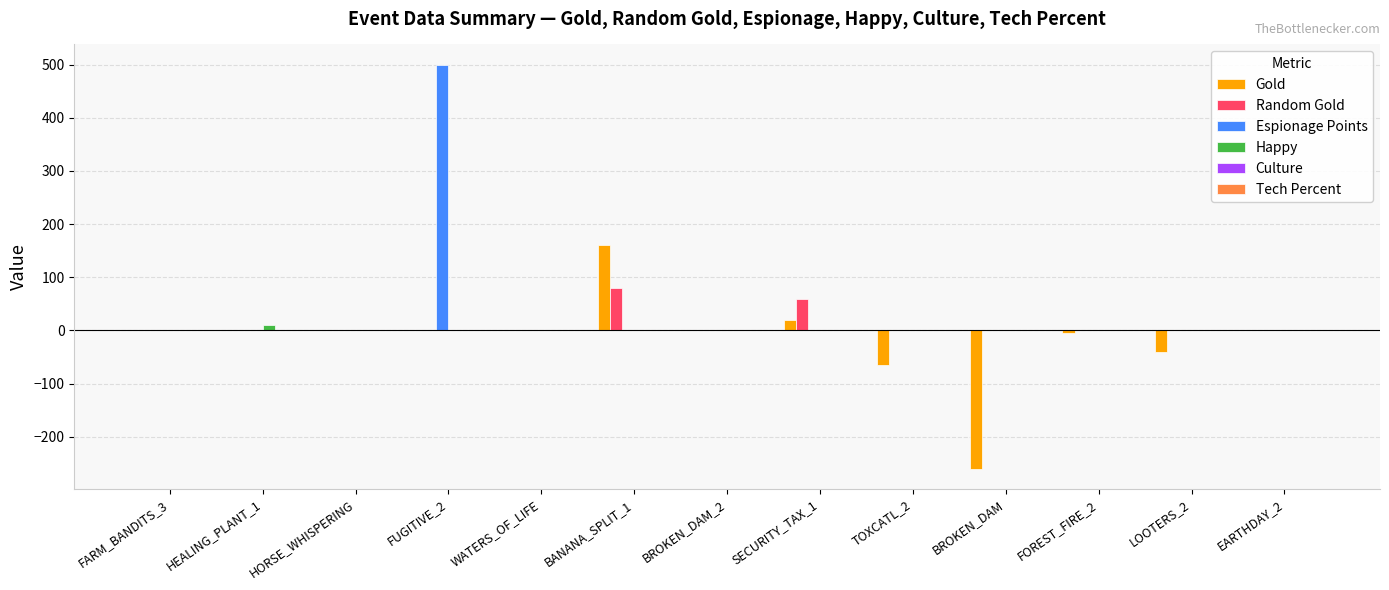

Count the number of categories in the chart.

13